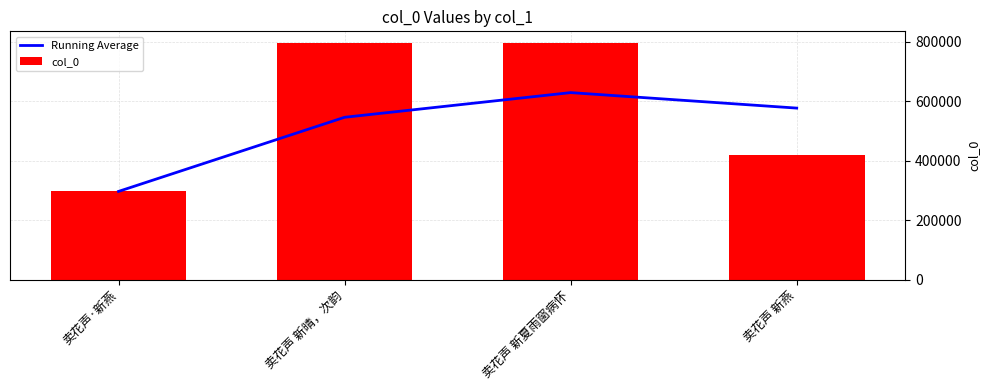

What is the maximum value for Running Average?

629081.7